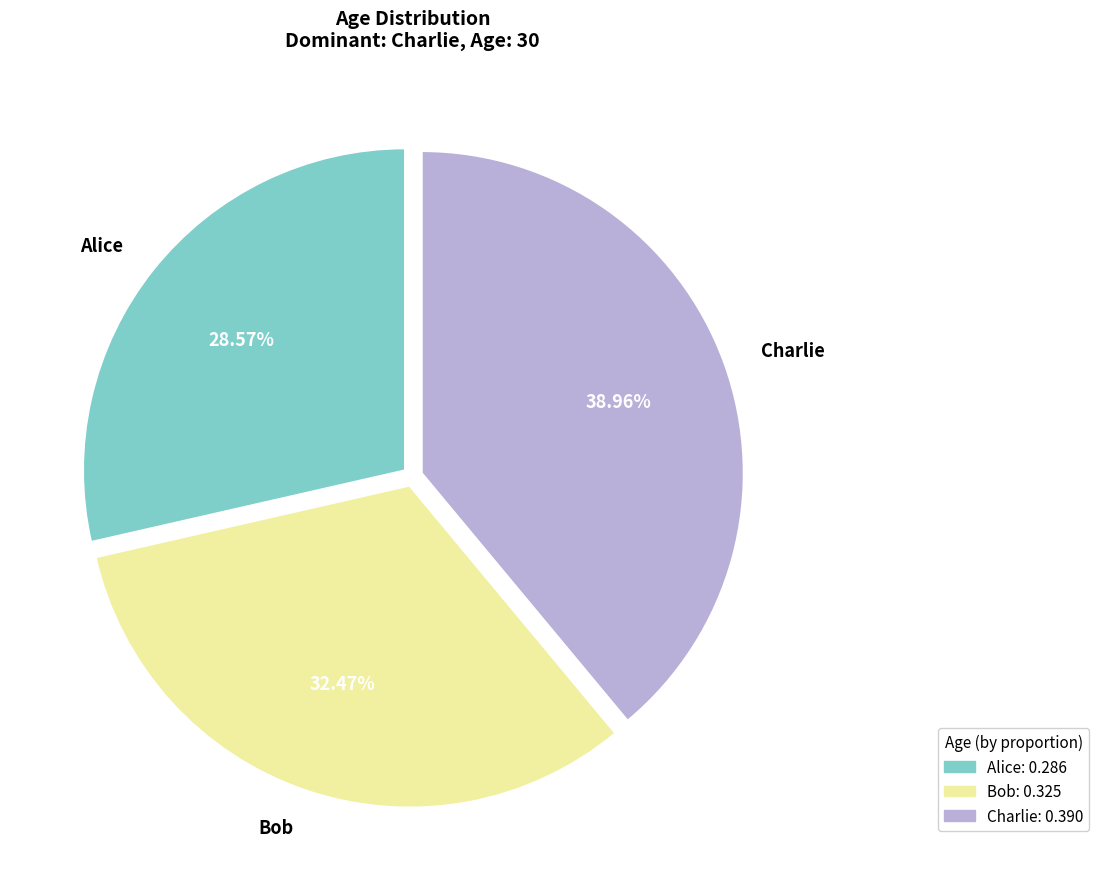

Does any single category account for the majority?

No